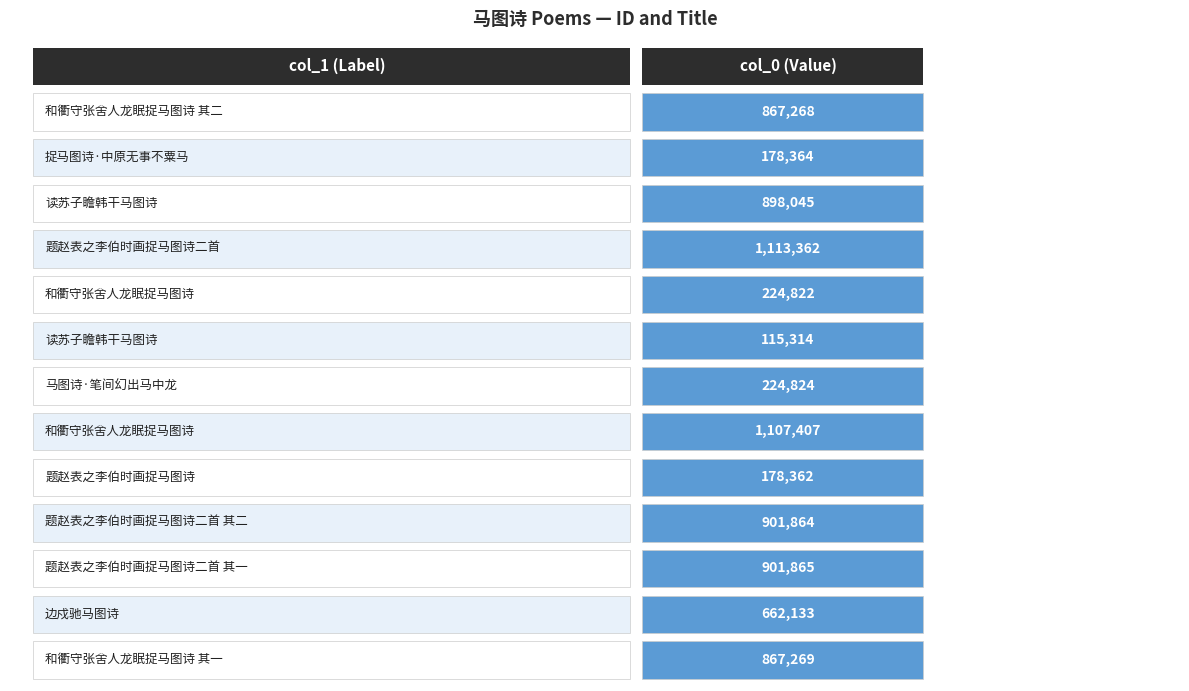

Rank the categories by value from highest to lowest.

题赵表之李伯时画捉马图诗二首, 和衢守张舍人龙眠捉马图诗, 题赵表之李伯时画捉马图诗二首 其一, 题赵表之李伯时画捉马图诗二首 其二, 读苏子瞻韩干马图诗, 和衢守张舍人龙眠捉马图诗 其一, 和衢守张舍人龙眠捉马图诗 其二, 边戍驰马图诗, 马图诗·笔间幻出马中龙, 和衢守张舍人龙眠捉马图诗, 捉马图诗·中原无事不粟马, 题赵表之李伯时画捉马图诗, 读苏子瞻韩干马图诗